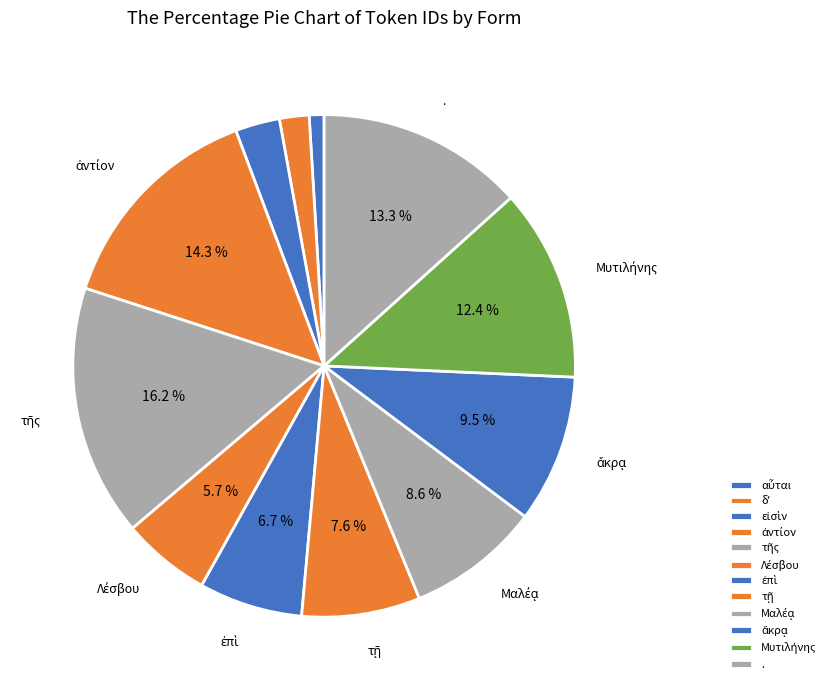

To the nearest percent, what is the difference between the largest and smallest slice percentages?

15%